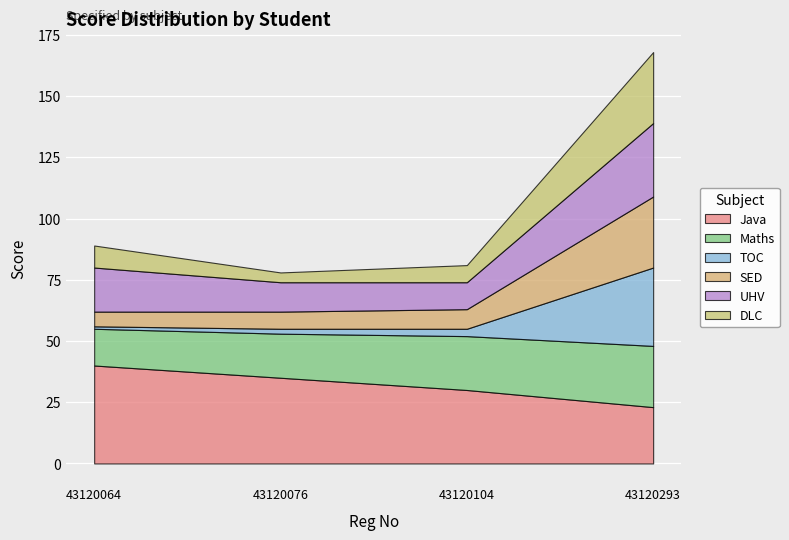

What is the average value of the SED series?

12